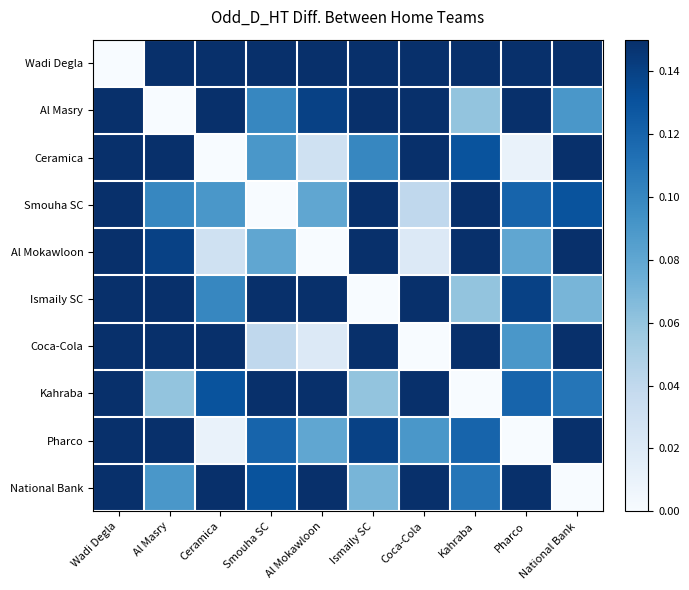

Which series has the largest range (max minus min)?

Wadi Degla